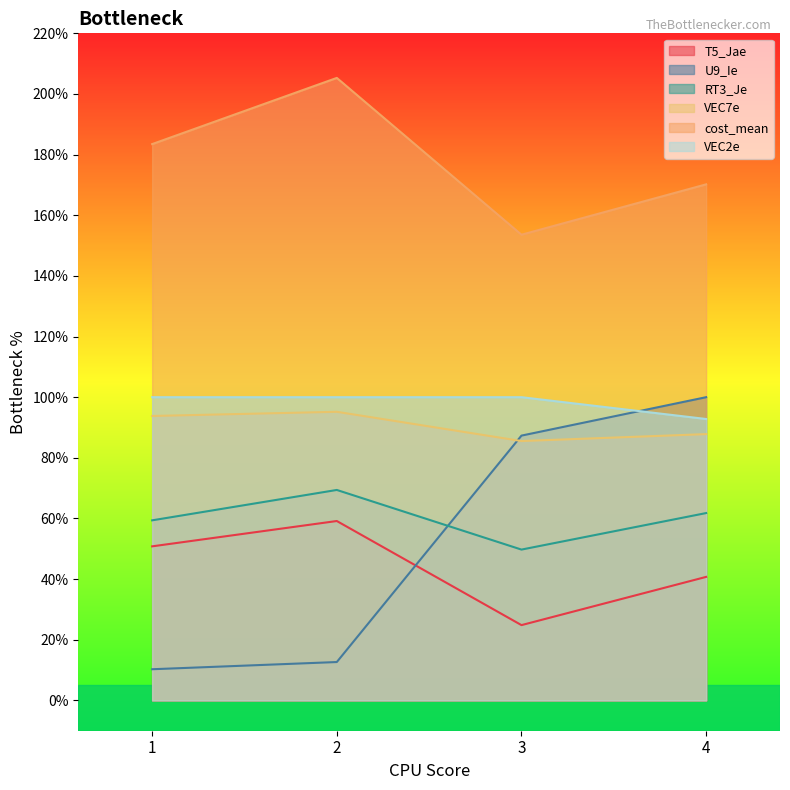

How many lines are shown in the chart?

6